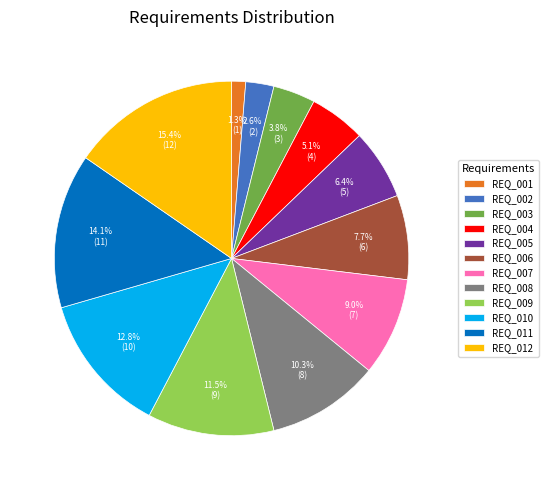

How many segments does this pie chart have?

12